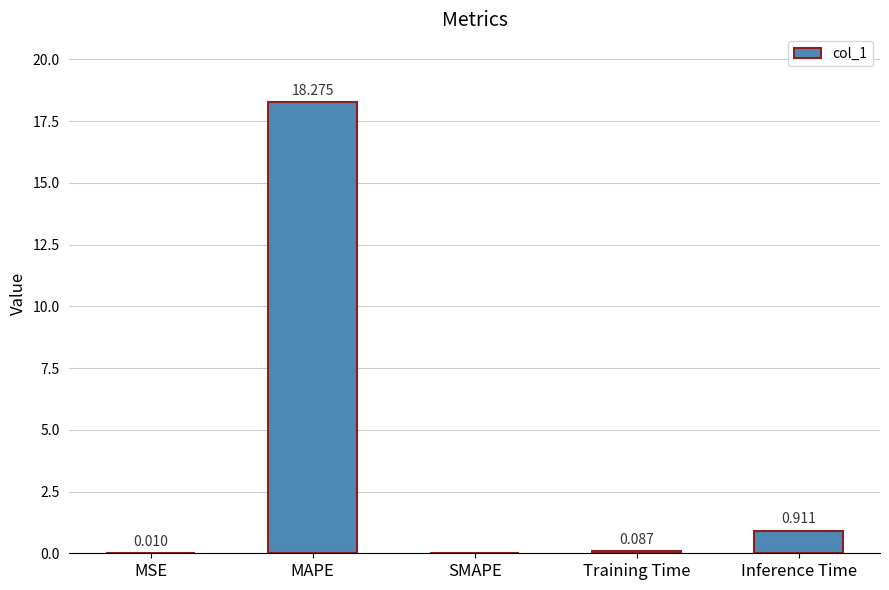

The value at MSE is 0.0. True or false?

True